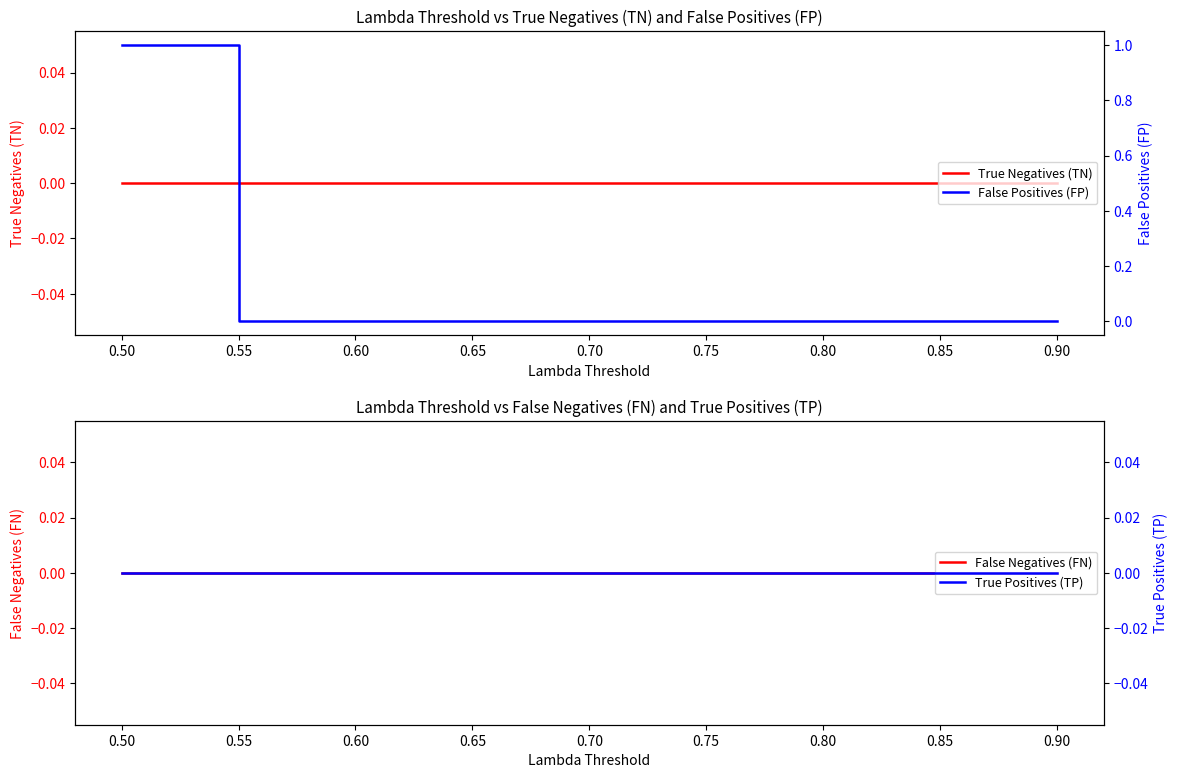

Which series has the widest spread of values?

False Positives (FP)